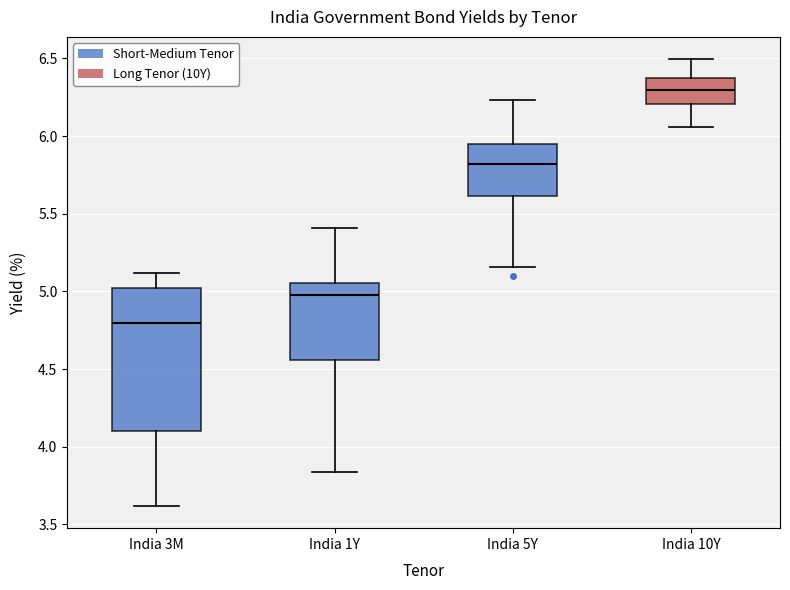

Reading left to right, transcribe this box plot: for each box, give where its median line is, the range the box spans, and where its two whiskers end, as read against the y-axis. The values are not printed on the chart, so give them approximately, as read against the axis.

India 3M: median 4.80, box 4.10 to 5.05, whiskers 3.60 to 5.10
India 1Y: median 5.00, box 4.55 to 5.05, whiskers 3.85 to 5.40
India 5Y: median 5.80, box 5.60 to 5.95, whiskers 5.15 to 6.25
India 10Y: median 6.30, box 6.20 to 6.35, whiskers 6.05 to 6.50